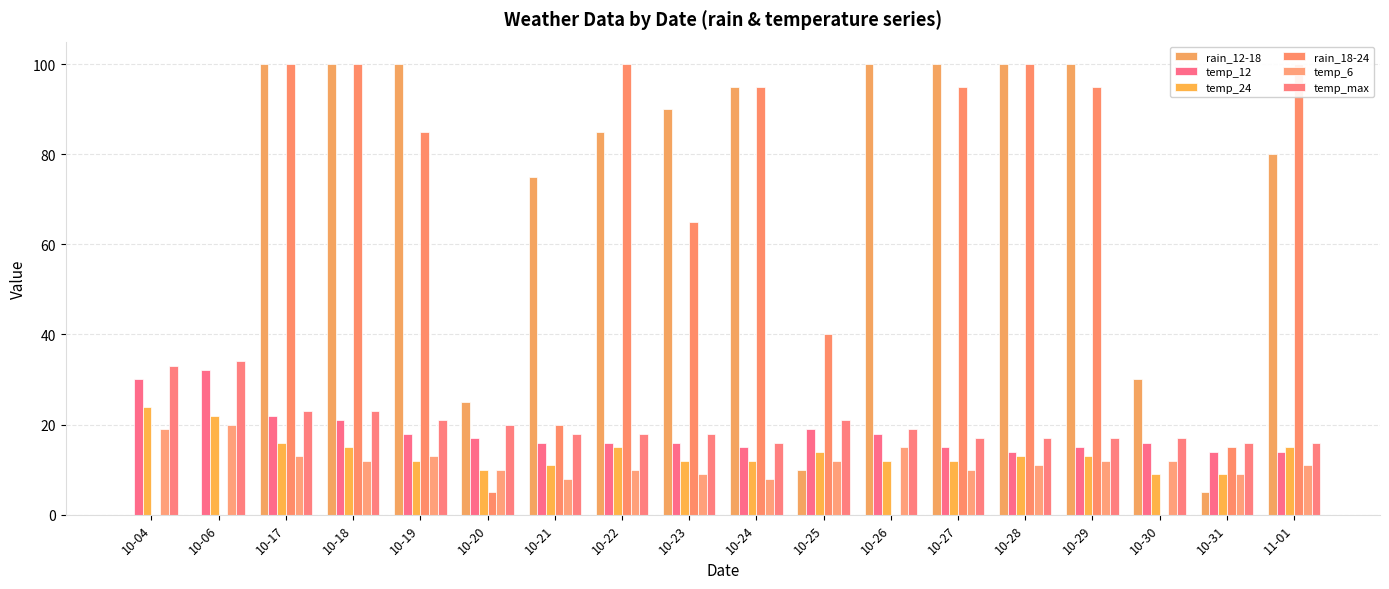

Is the value of rain_12-18 at 10-19 greater than the value of temp_12 at 10-04?

Yes